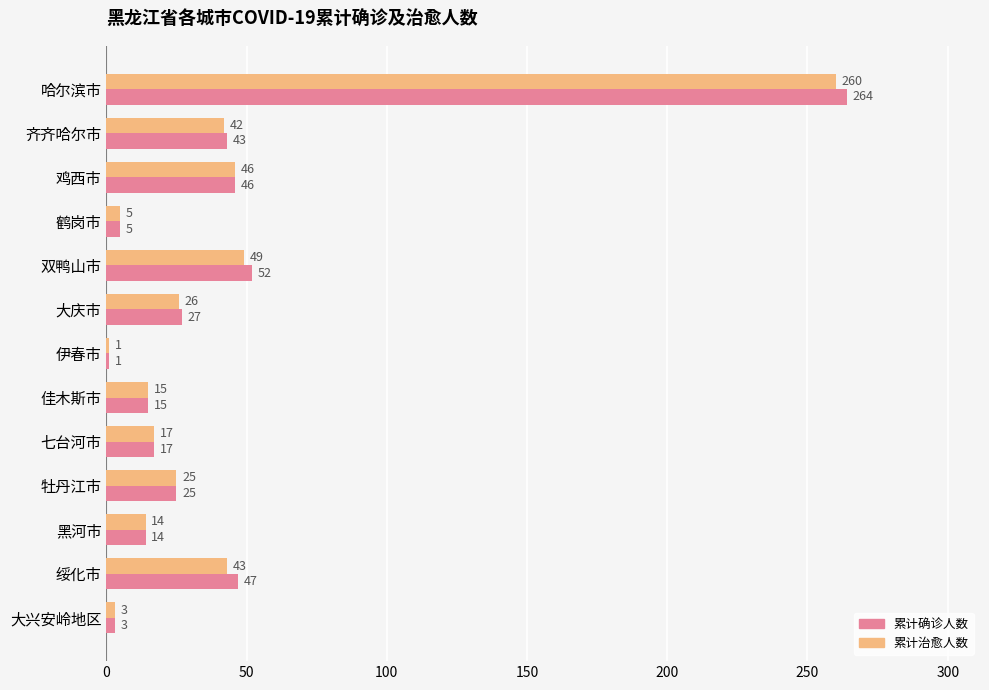

What is the difference between the second highest and minimum values in the 累计确诊人数 series?

51